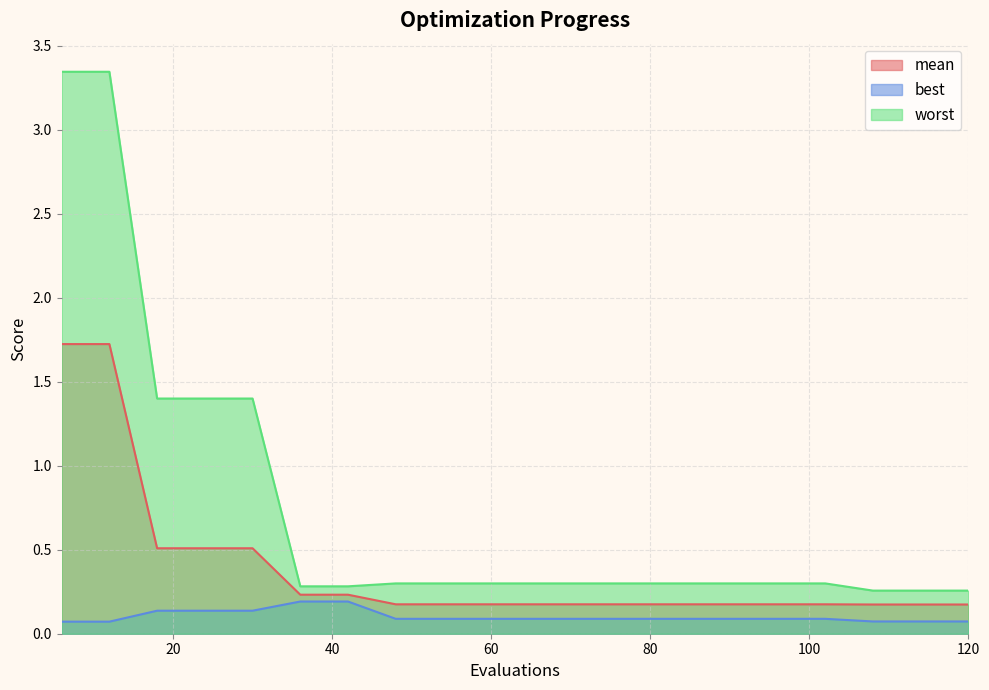

What is the average value of the worst series?

0.8